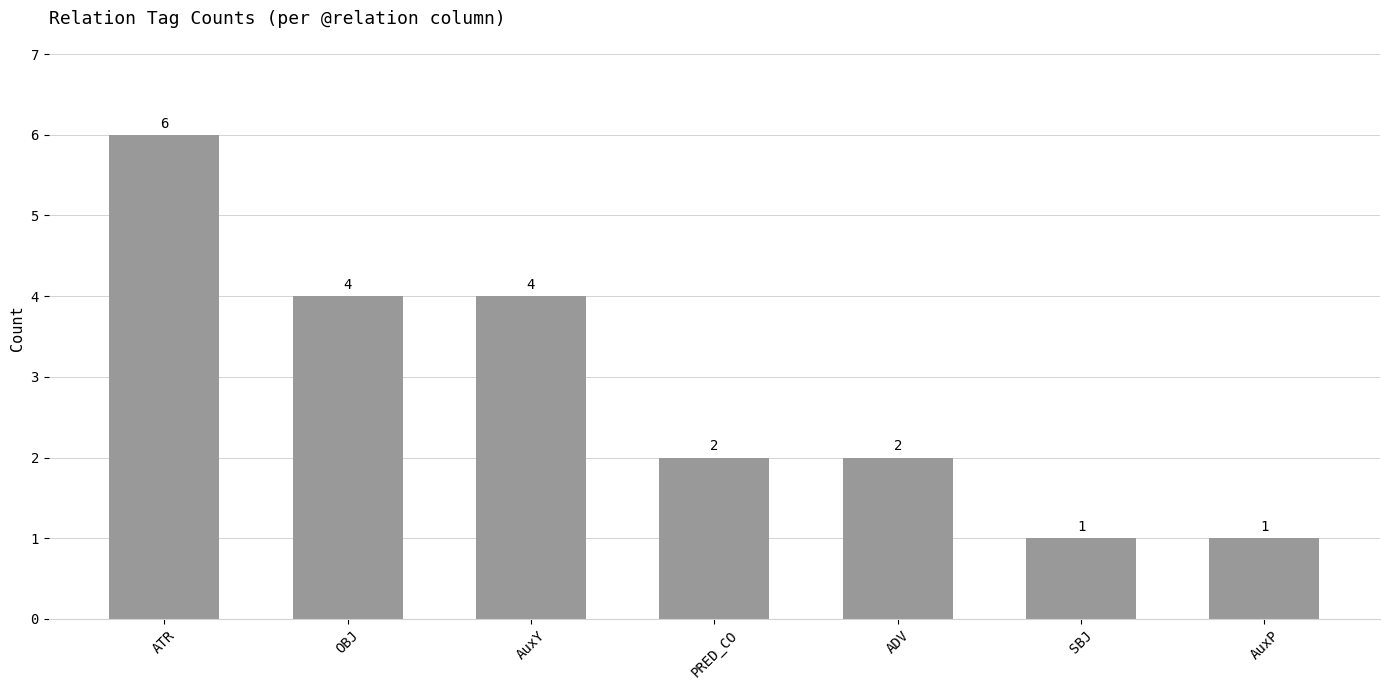

Reading right to left, list all the values displayed in this chart.

AuxP=1	SBJ=1	ADV=2	PRED_CO=2	AuxY=4	OBJ=4	ATR=6